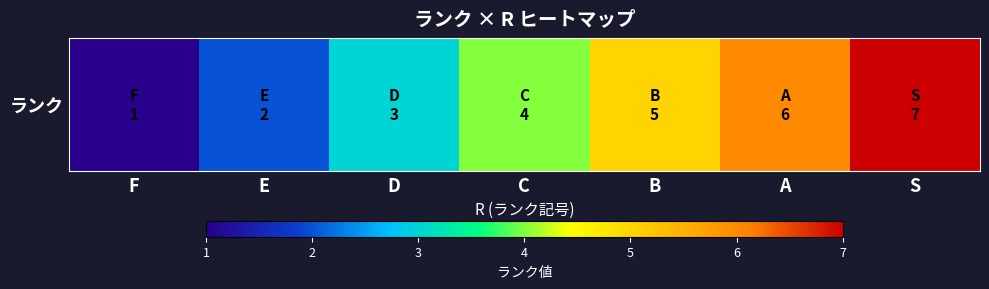

What value does the data have at A?

6